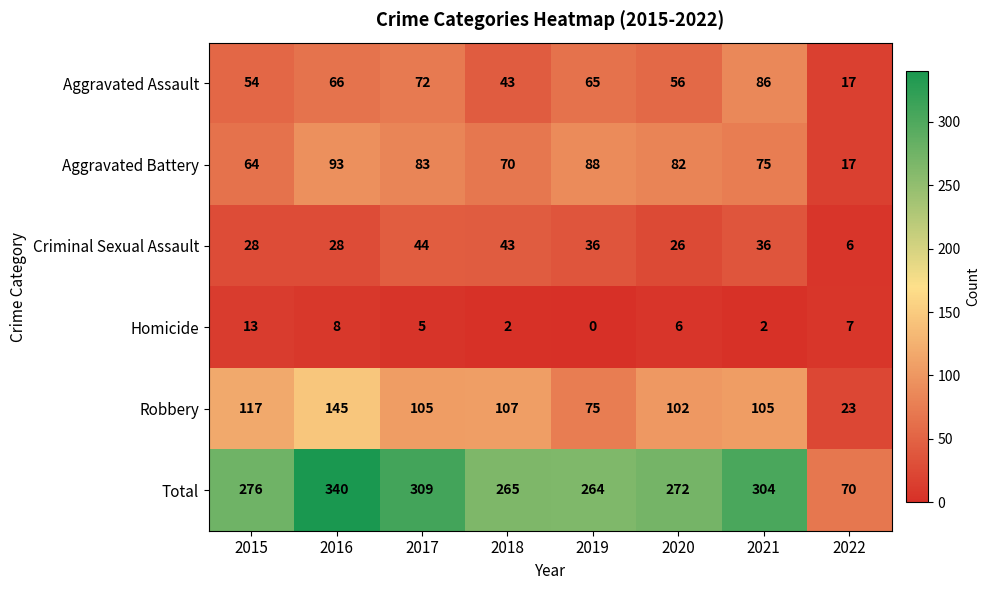

What is the sum of all Robbery values?

779